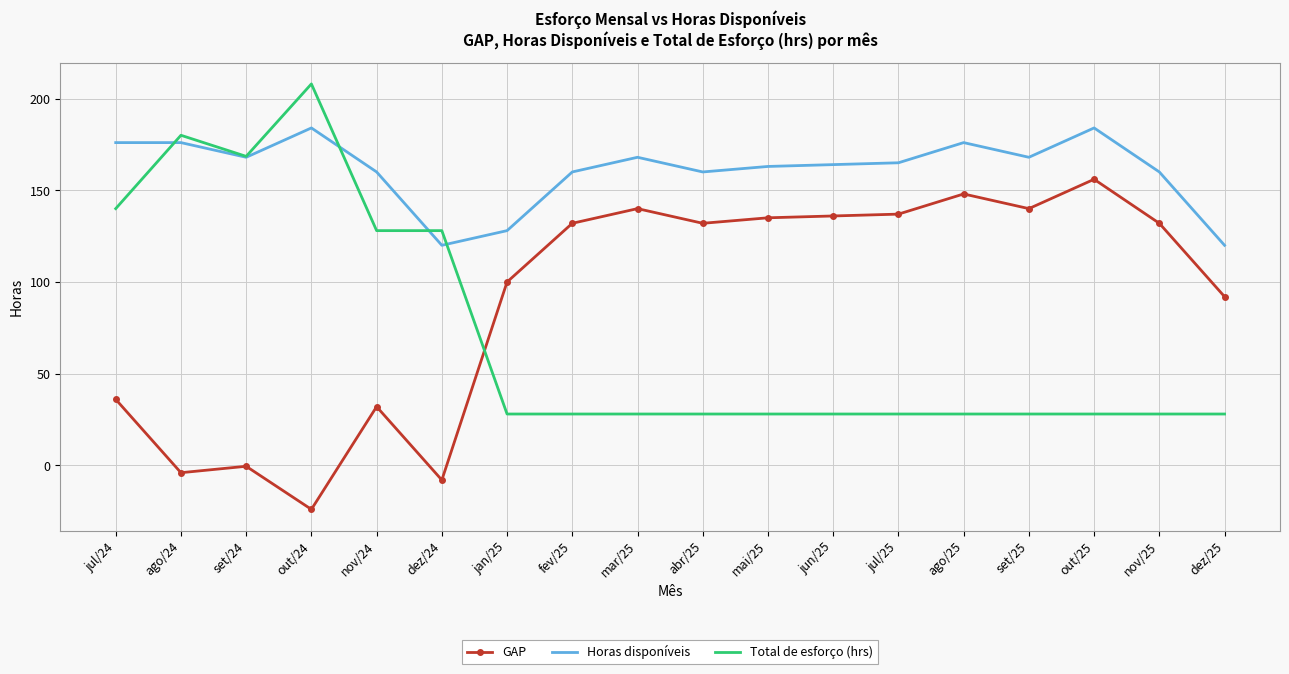

What position from the right is jan/25?

12